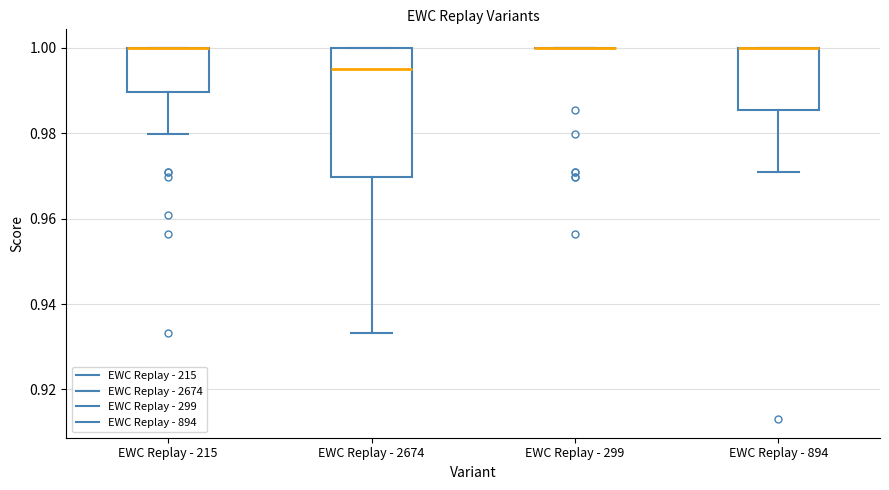

Reading left to right, transcribe this box plot: for each box, give where its median line is, the range the box spans, and where its two whiskers end, as read against the y-axis. The values are not printed on the chart, so give them approximately, as read against the axis.

EWC Replay - 215: median 1.000 (drawn on the box's upper edge), box 0.990 to 1.000, whiskers 0.980 to 1.000
EWC Replay - 2674: median 0.996, box 0.970 to 1.000, whiskers 0.934 to 1.000
EWC Replay - 299: box collapsed to a line at 1.000, whiskers 1.000 to 1.000
EWC Replay - 894: median 1.000 (drawn on the box's upper edge), box 0.986 to 1.000, whiskers 0.972 to 1.000